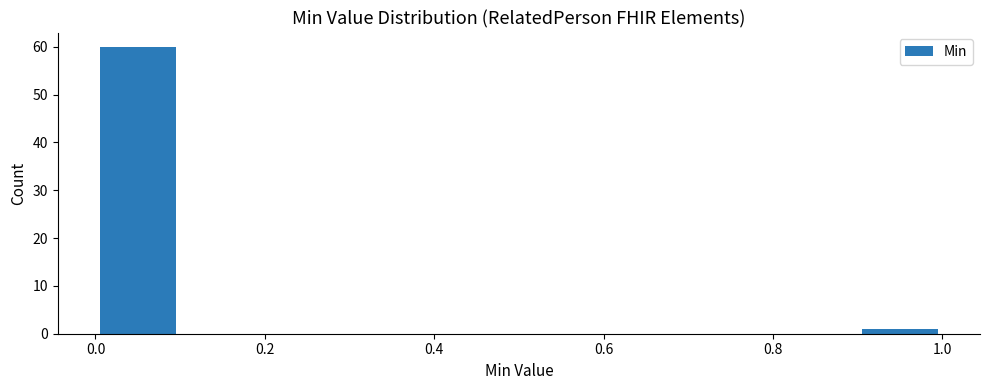

Reading left to right, transcribe this chart: for each bar, give the range it covers on the x-axis and its height. The values are not printed on the chart, so give them approximately, as read against the axis.

0.0 to 0.1: 60
0.1 to 0.2: 0
0.2 to 0.3: 0
0.3 to 0.4: 0
0.4 to 0.5: 0
0.5 to 0.6: 0
0.6 to 0.7: 0
0.7 to 0.8: 0
0.8 to 0.9: 0
0.9 to 1.0: 1